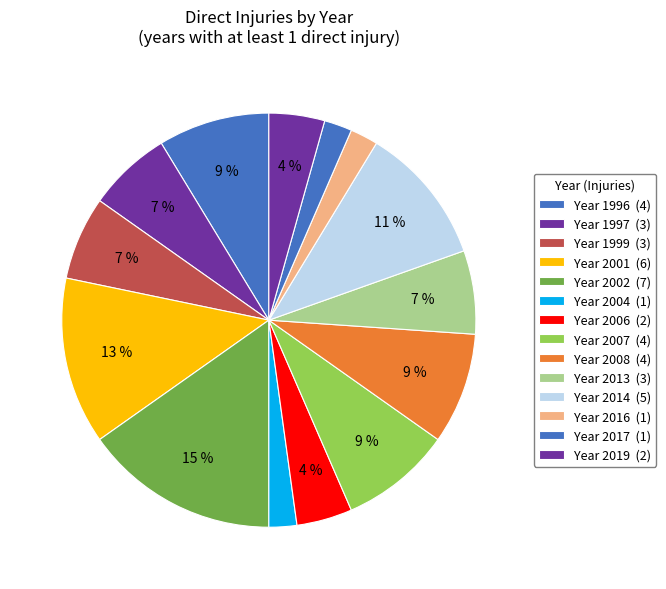

What is the largest slice in the pie chart?

2002